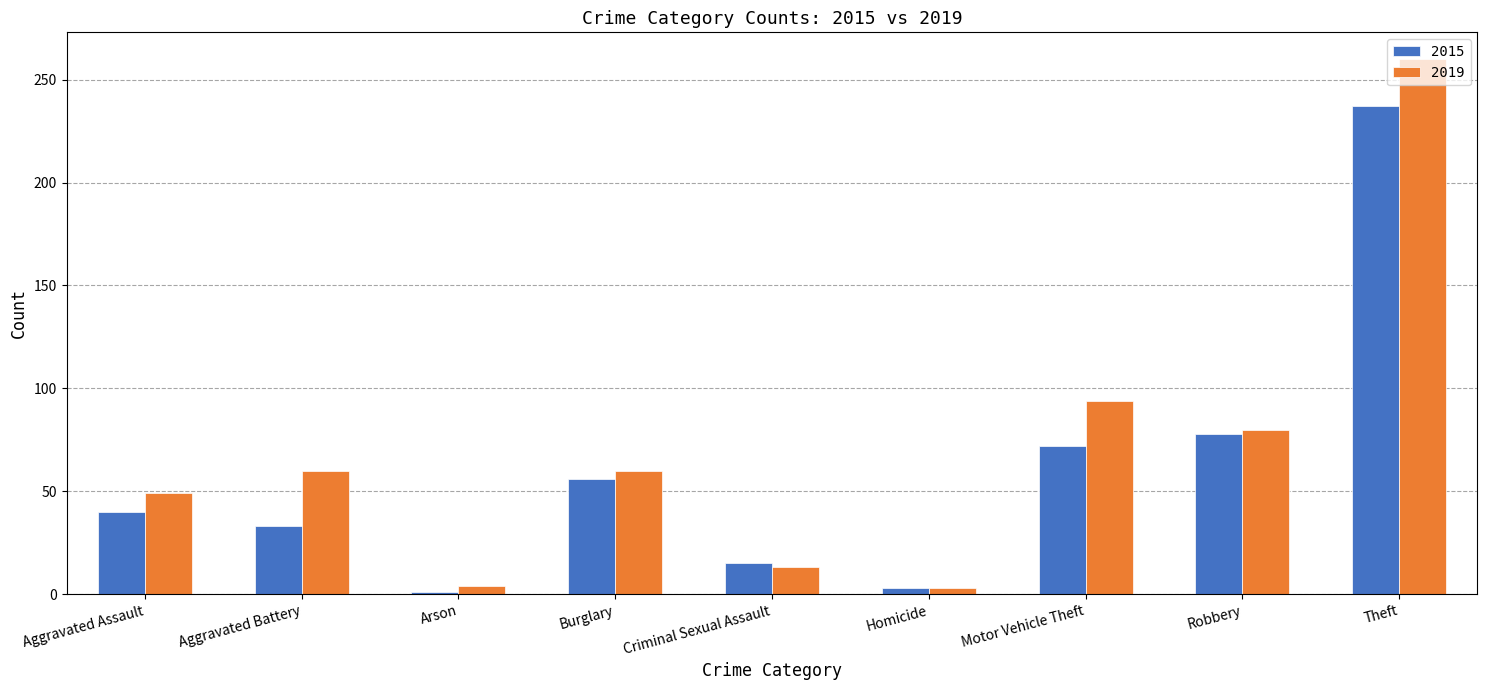

Which series has the widest spread of values?

2019